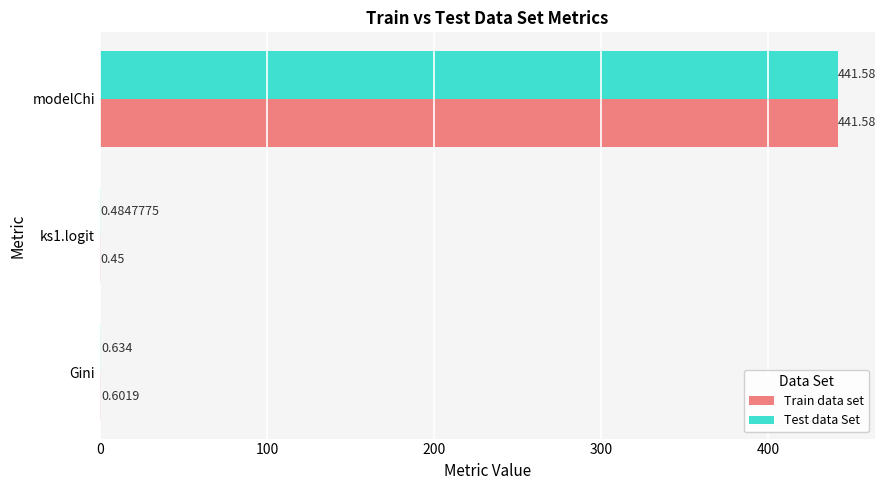

What is the sum of all Test data Set values?

442.7